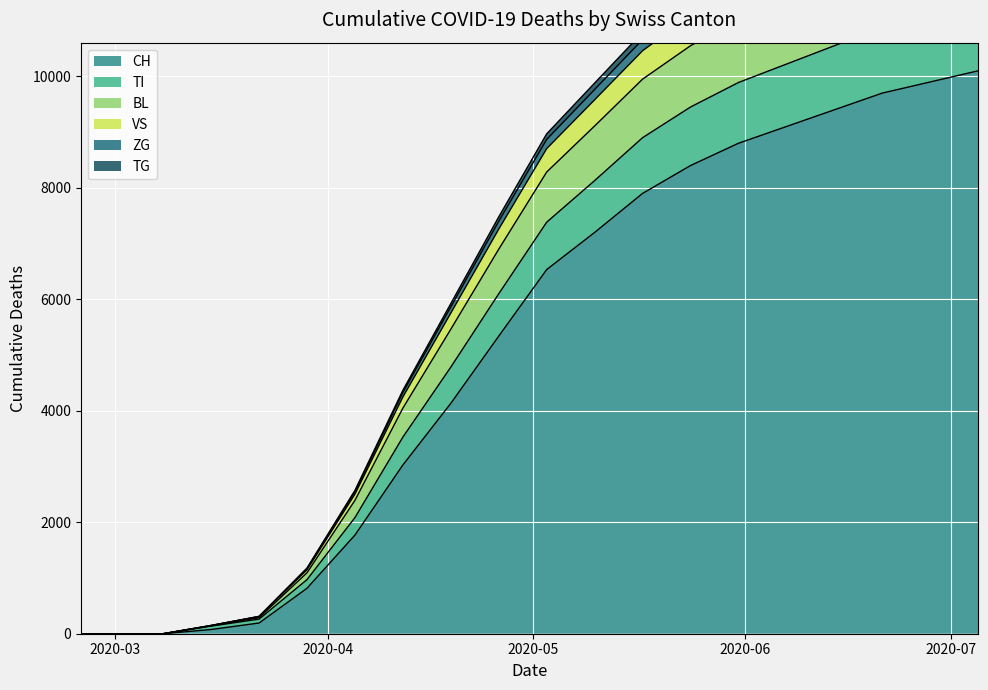

How many data points does each series have?

20